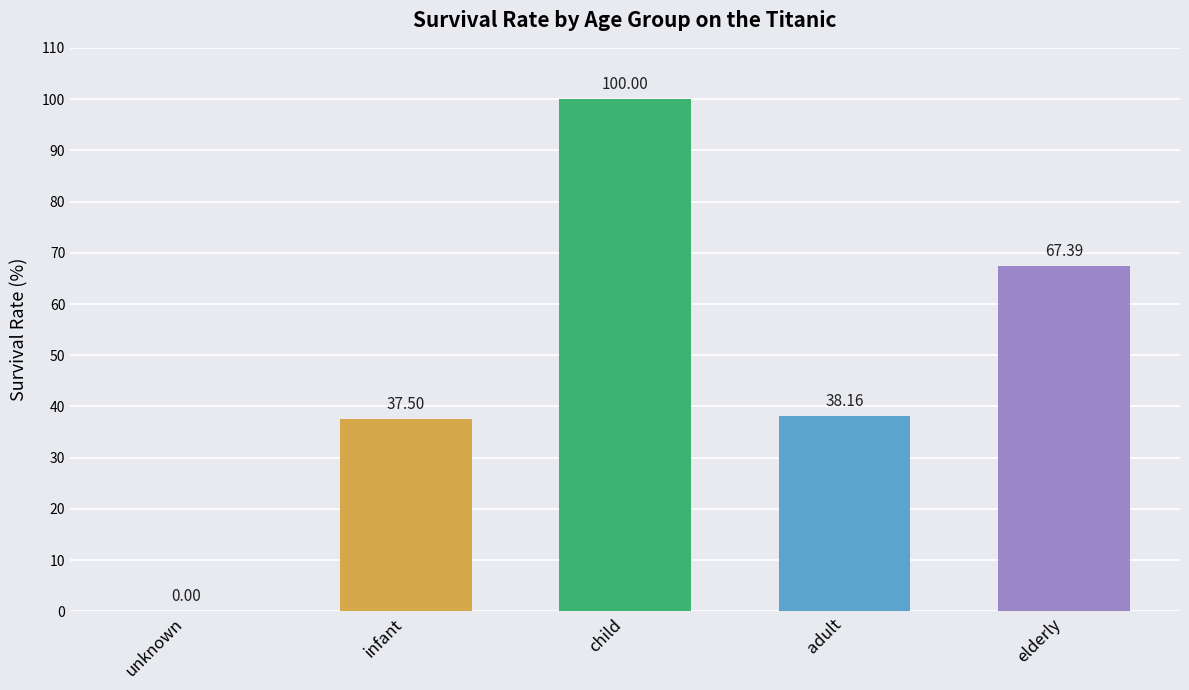

Which has a higher value, infant or unknown?

infant